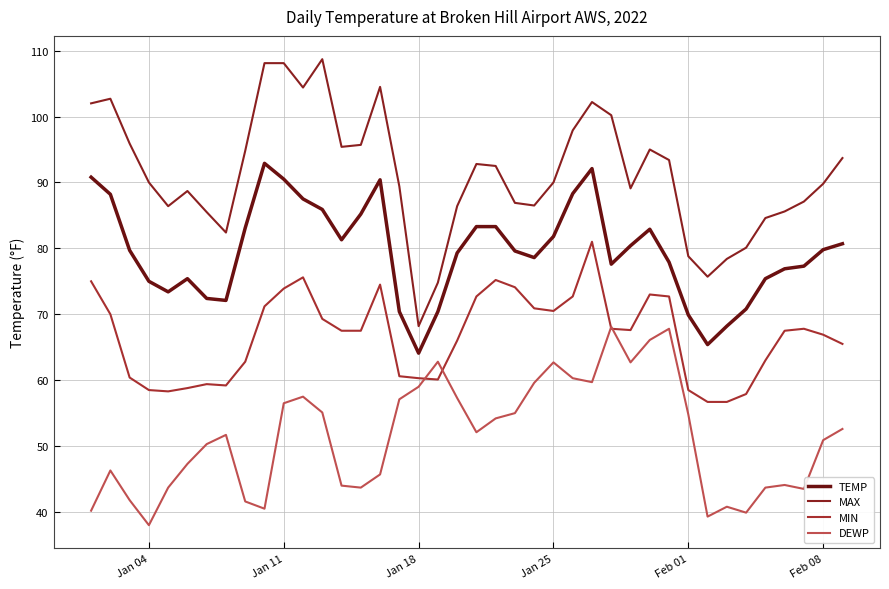

Is this an area chart (filled region under the line)?

No